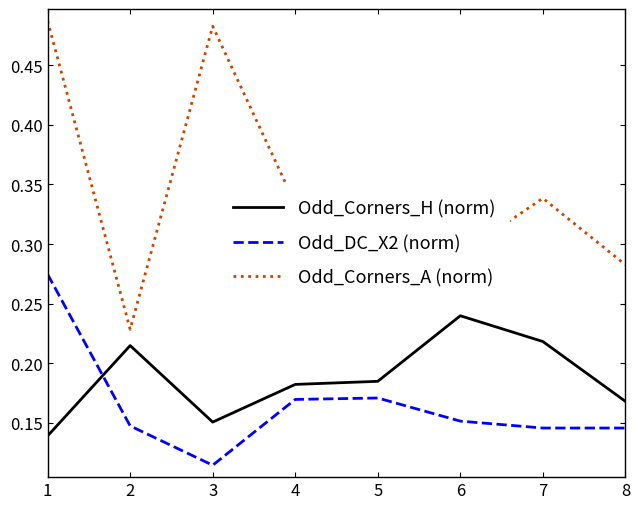

How many lines are shown in the chart?

3